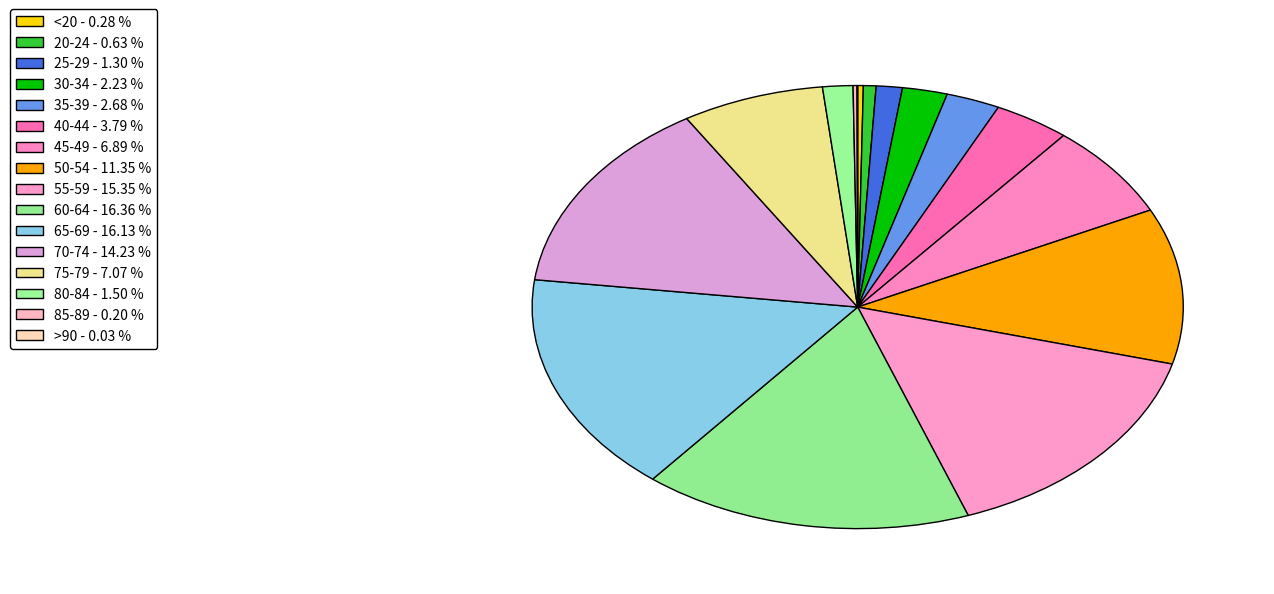

To the nearest percent, what is the difference between the largest and smallest slice percentages?

16%